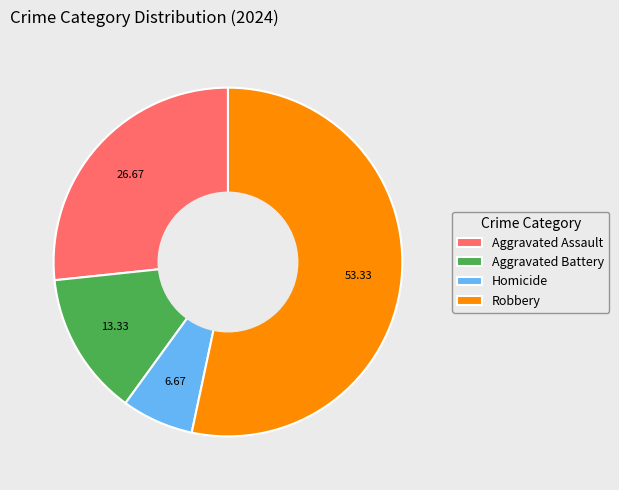

How many slices are in this pie chart?

4